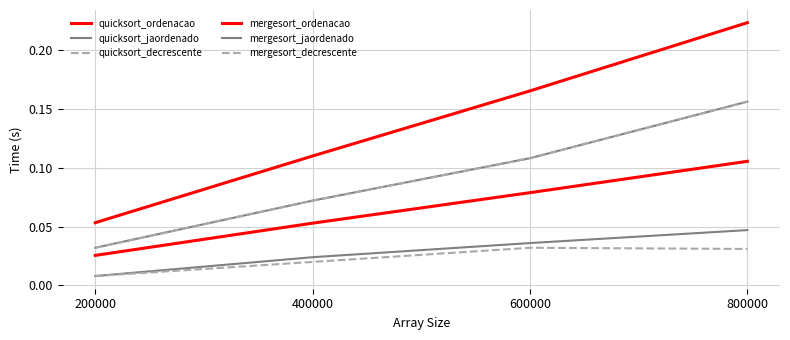

True or false: mergesort_decrescente has a value of 0.1 at 400000.

False